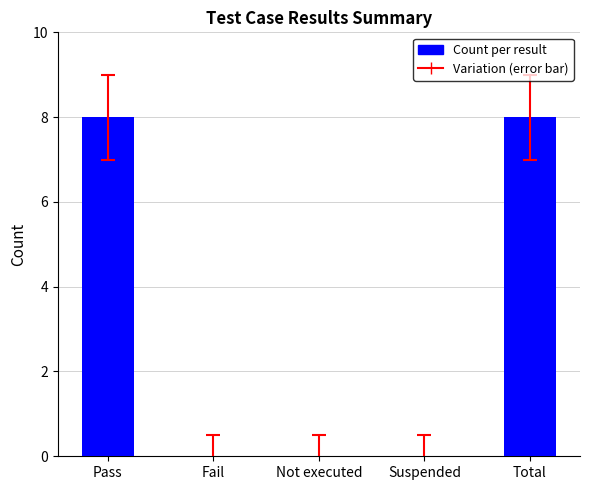

How many values are between 0 and 8?

5